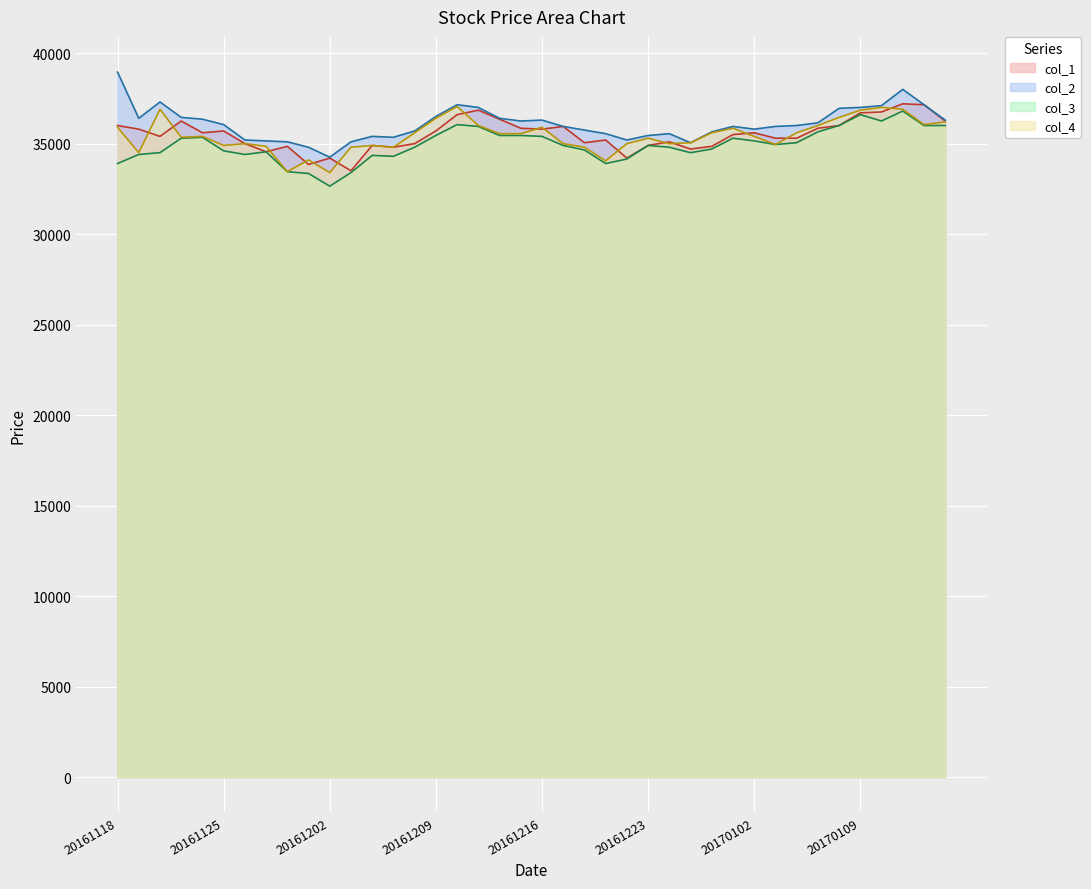

How many interior local valleys does the col_2 series have?

7